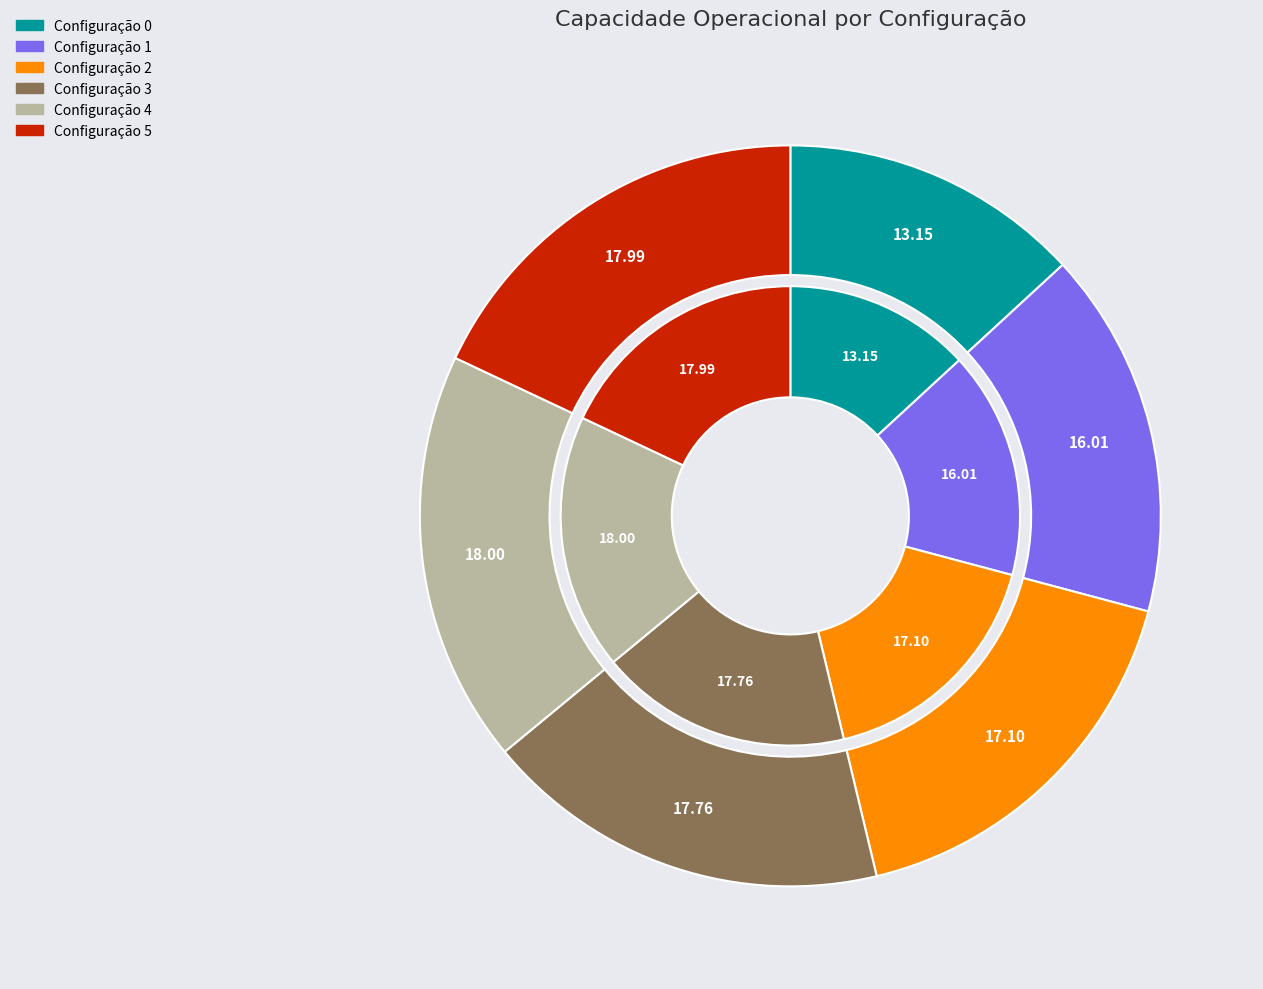

What percentage is the 1 slice, to the nearest percent?

16%